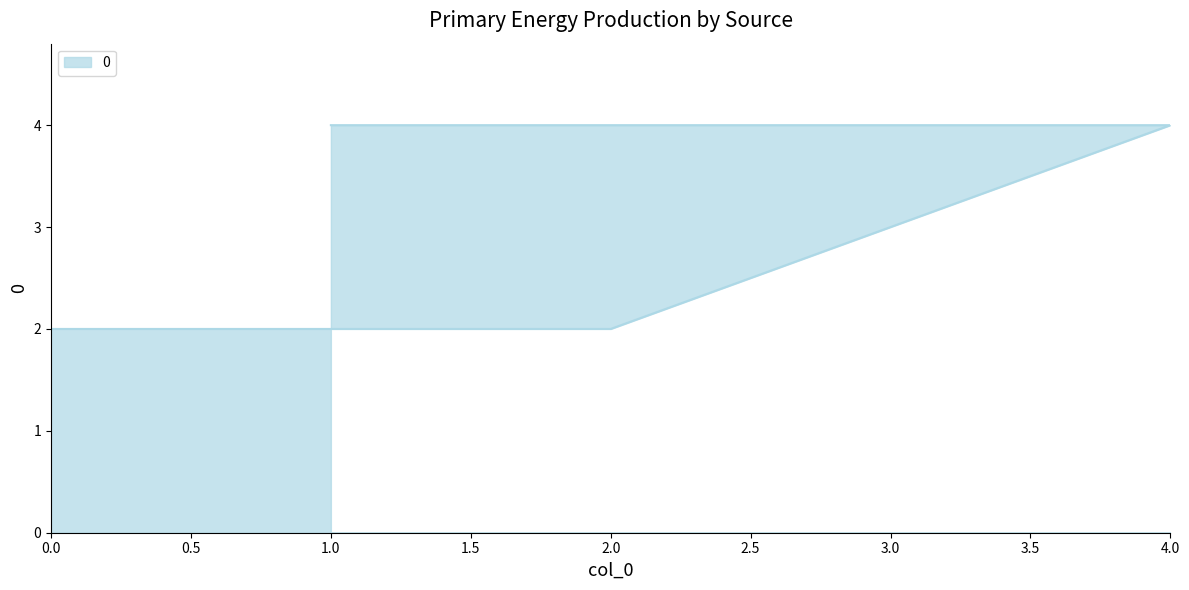

List the labels in order of value, largest first.

1, 4, 3, 2, 0